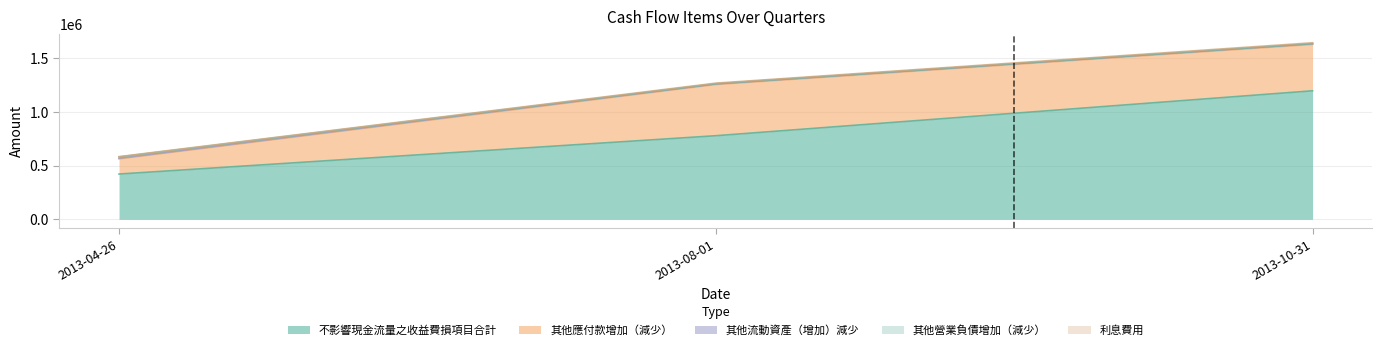

What is the highest value of the 其他營業負債增加（減少） series?

11730